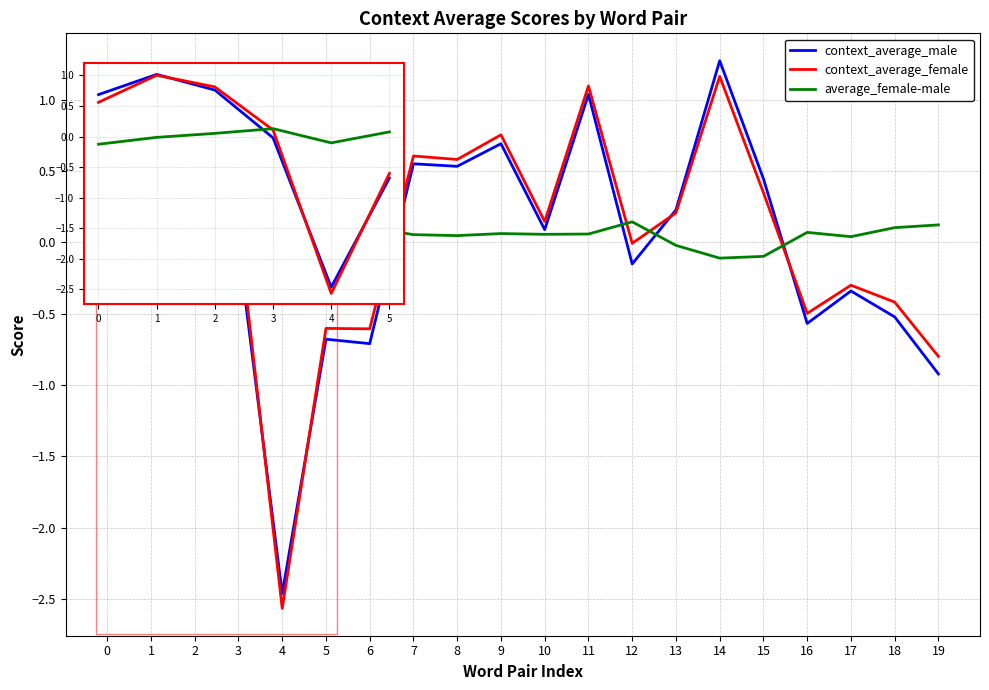

Between 9 and 14, which series saw the biggest shift?

context_average_male